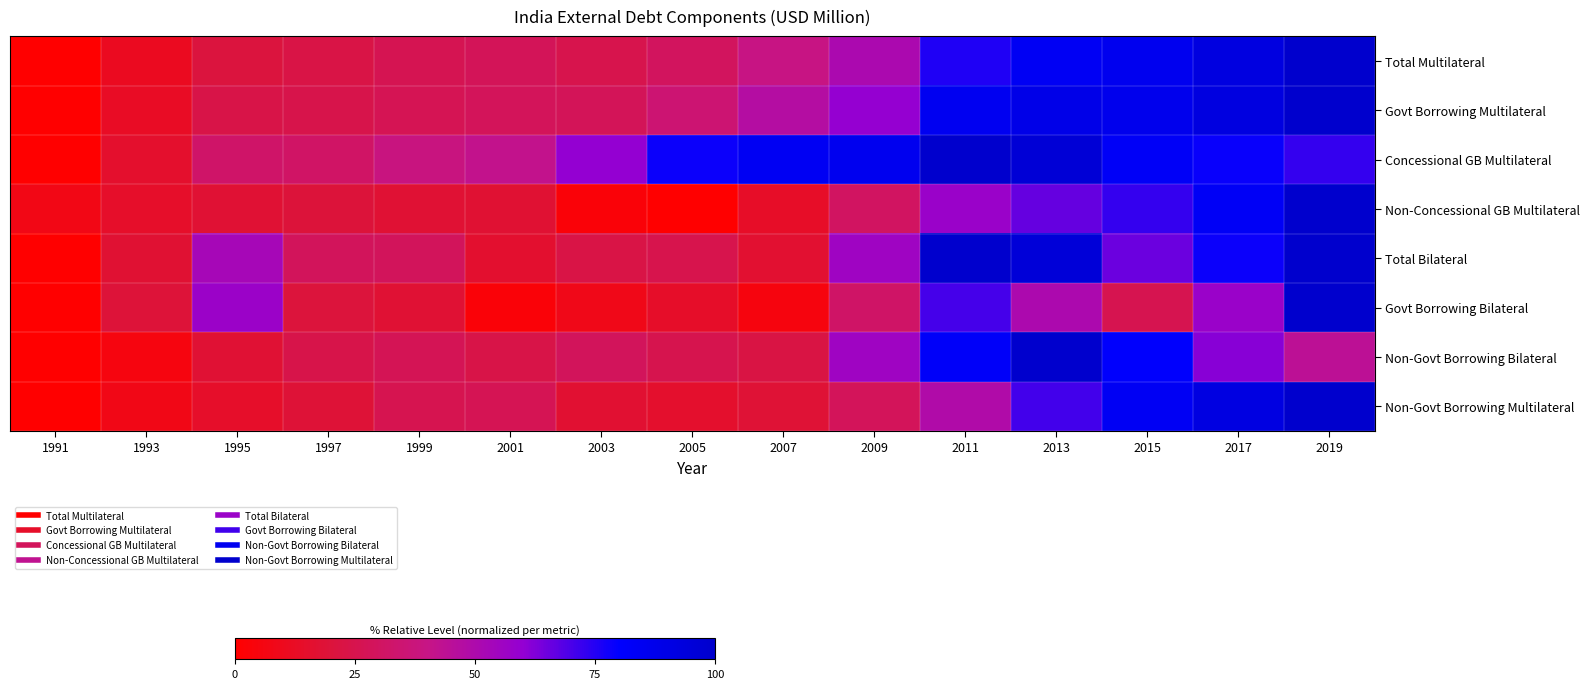

Rank the series at 2007 from lowest to highest value.

Govt Borrowing Bilateral, Non-Concessional GB Multilateral, Total Bilateral, Non-Govt Borrowing Multilateral, Non-Govt Borrowing Bilateral, Total Multilateral, Govt Borrowing Multilateral, Concessional GB Multilateral